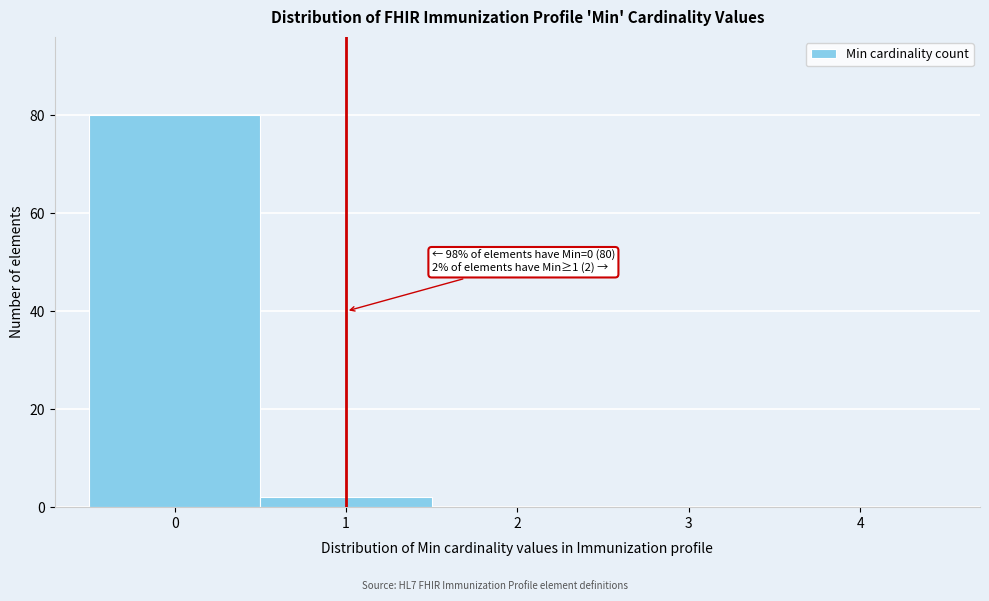

Over which range of the x-axis is the bar tallest?

-0.5 to 0.5